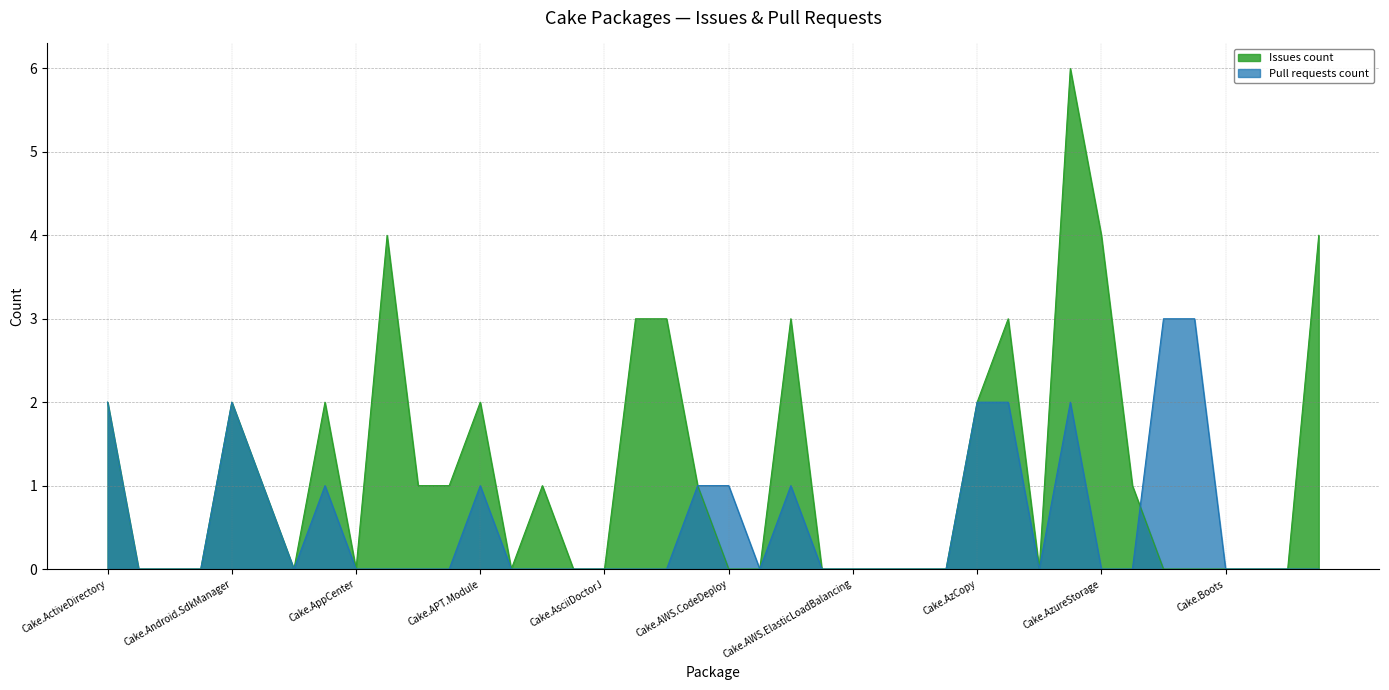

Rank the series at Cake.AliaSql from lowest to highest value.

Pull requests count, Issues count